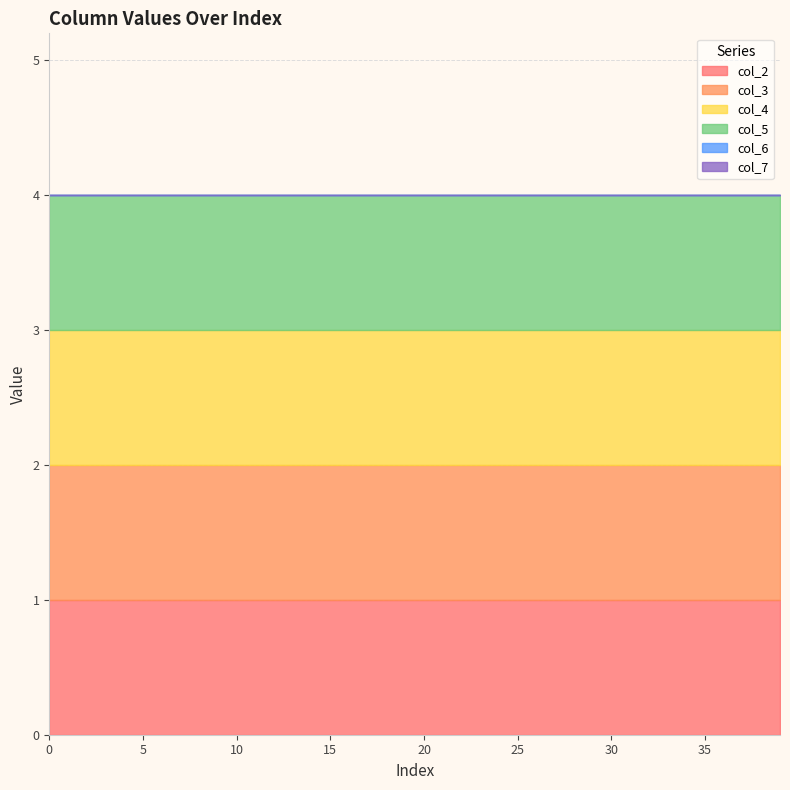

Which series changed the most between 1 and 1?

col_2